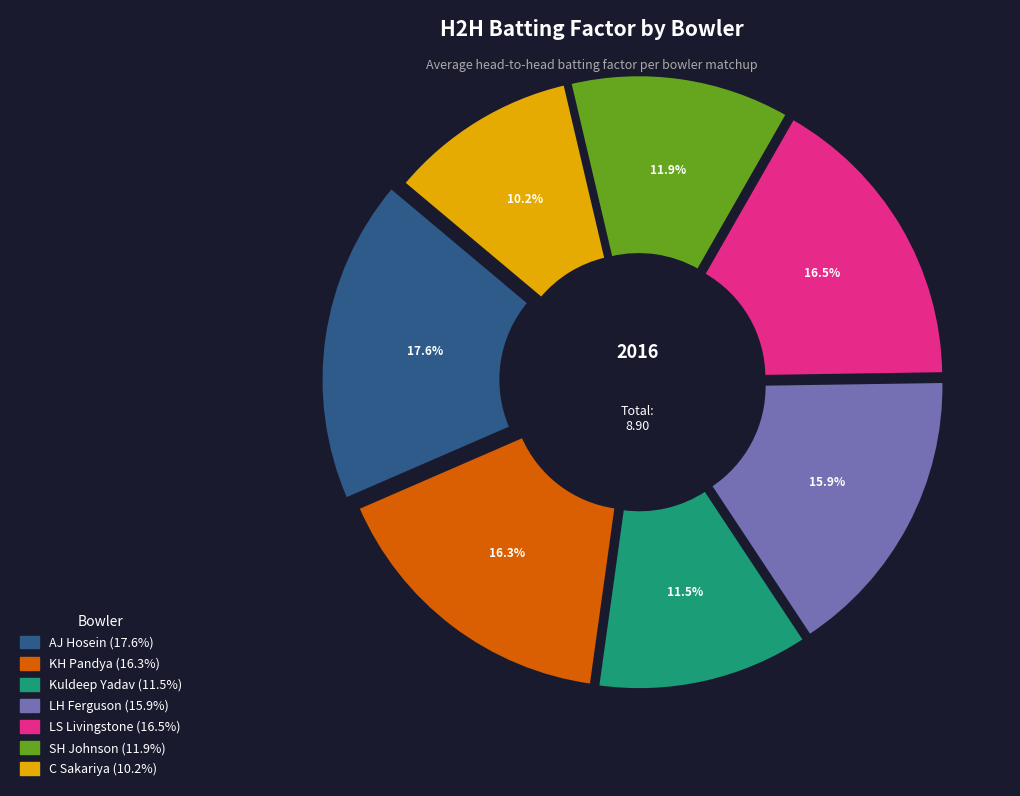

How many segments does this pie chart have?

7